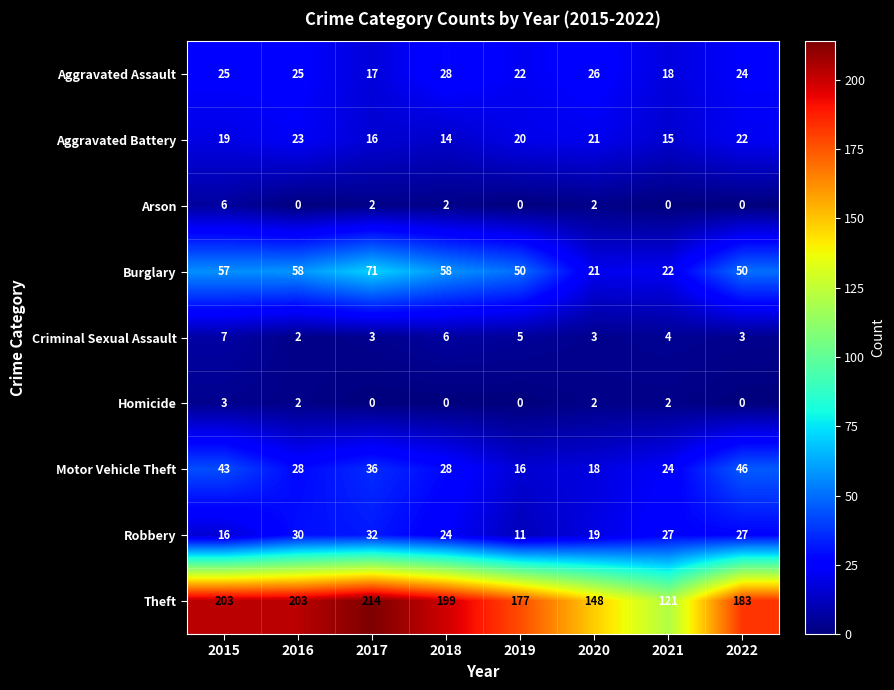

At which category is the sum across all series the highest?

2017